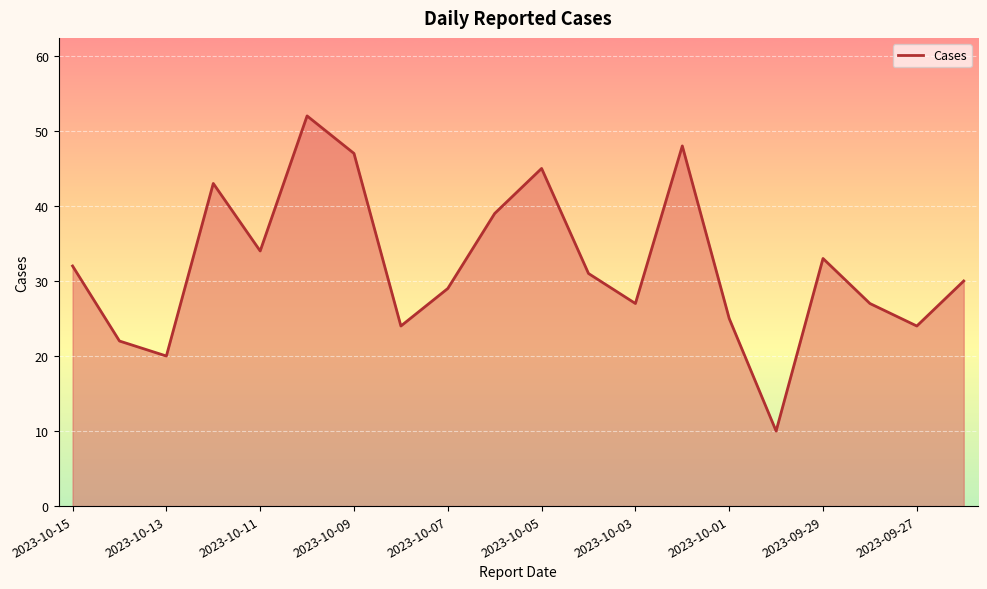

What is the difference between the maximum and minimum values?

42